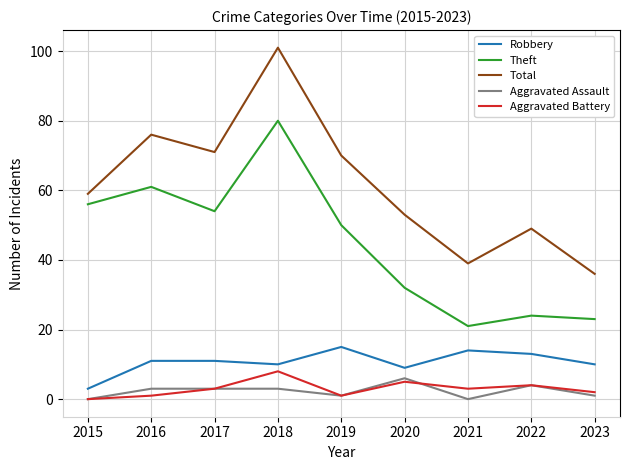

What is the sum of all Total values?

554